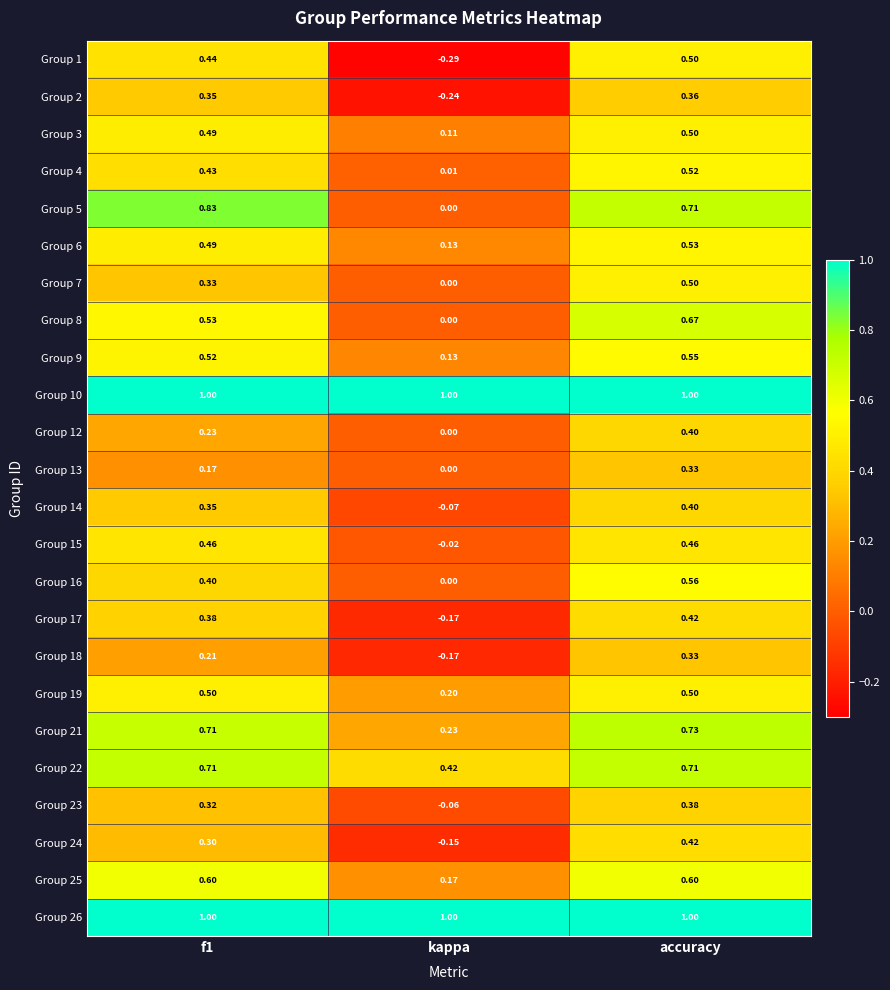

At which category is the sum across all series the highest?

accuracy